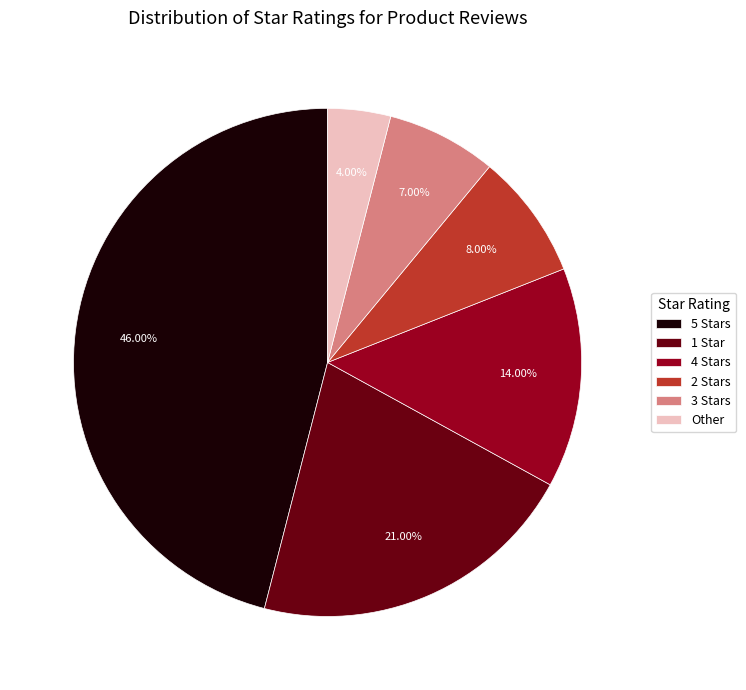

To the nearest percent, what is the difference between the largest and smallest slice percentages?

42%